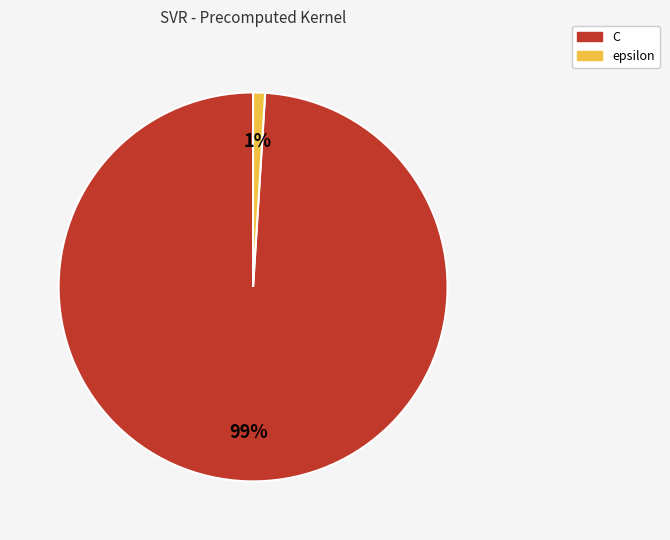

Rank the categories by value from lowest to highest.

epsilon, C